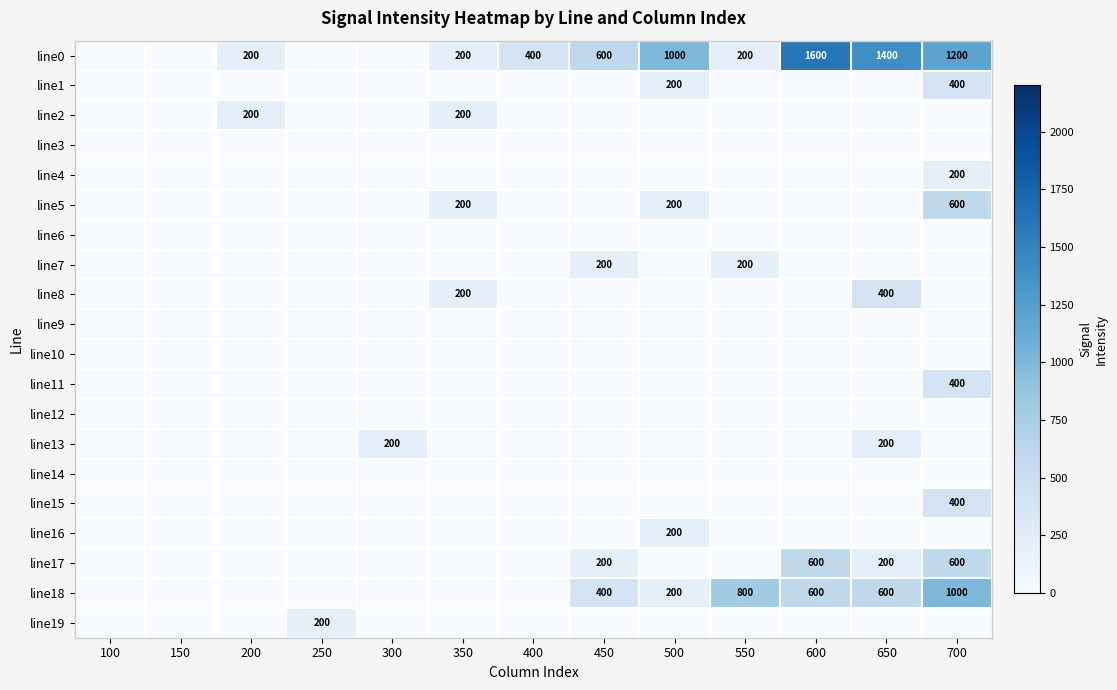

Is it true that line18 equals 1123 at 550?

False